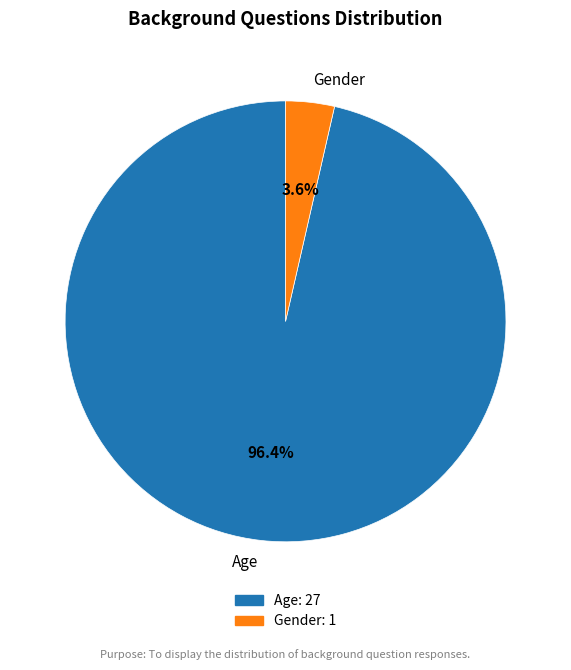

What percentage is the Gender slice, to the nearest percent?

4%